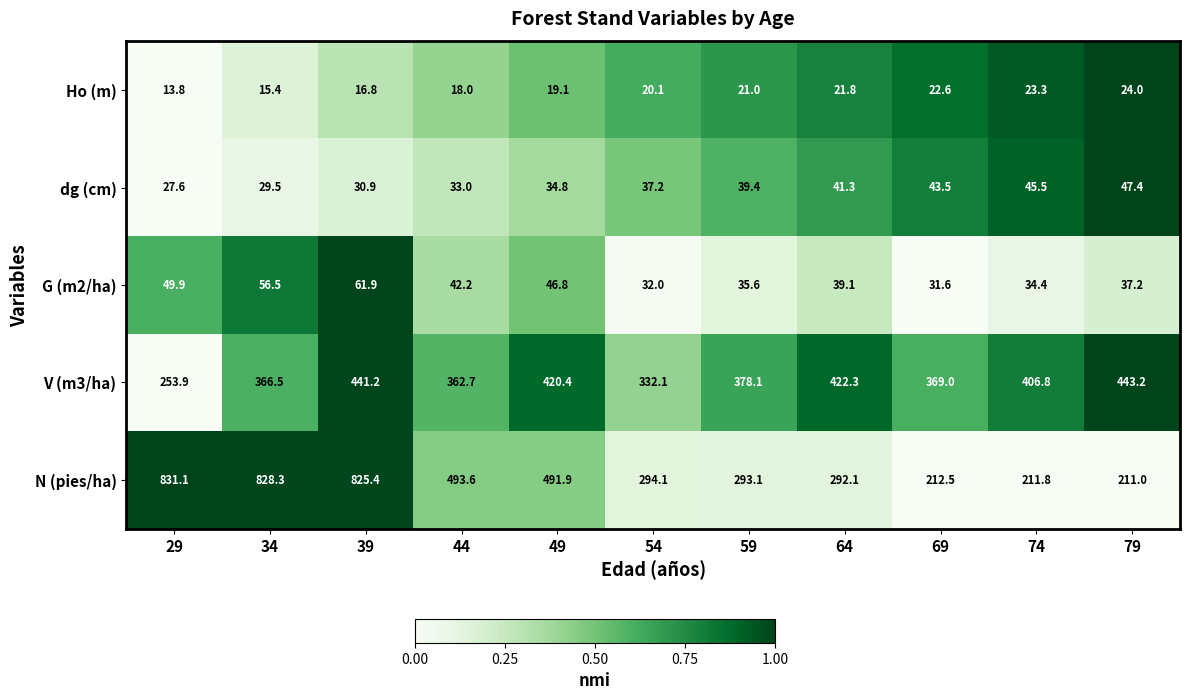

What is the spread (max minus min) of values at 44?

475.6